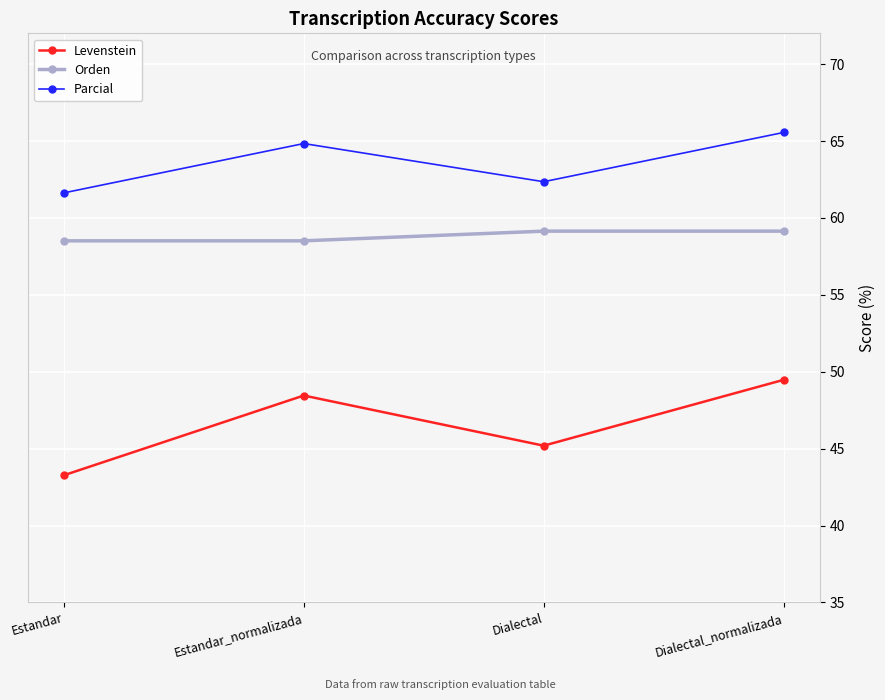

In Parcial, how many points are lower than both neighbors (excluding endpoints)?

1